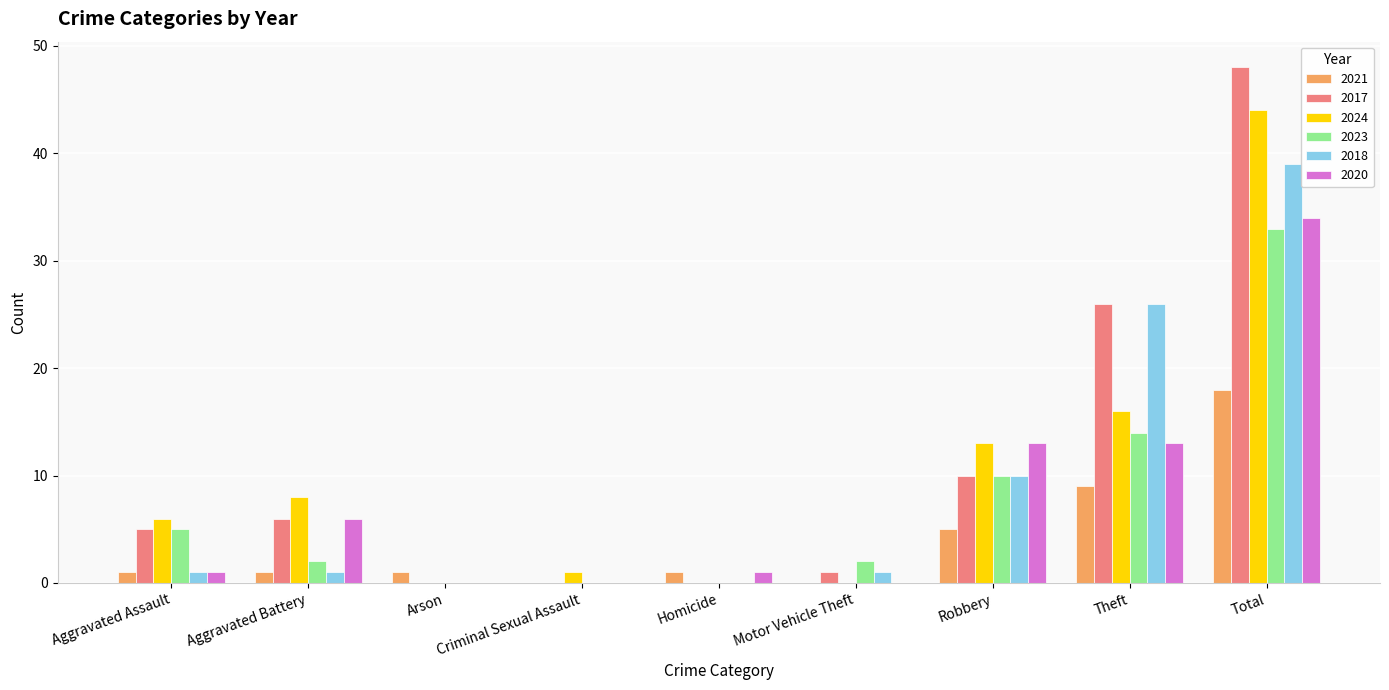

At which category is the sum across all series the highest?

Total